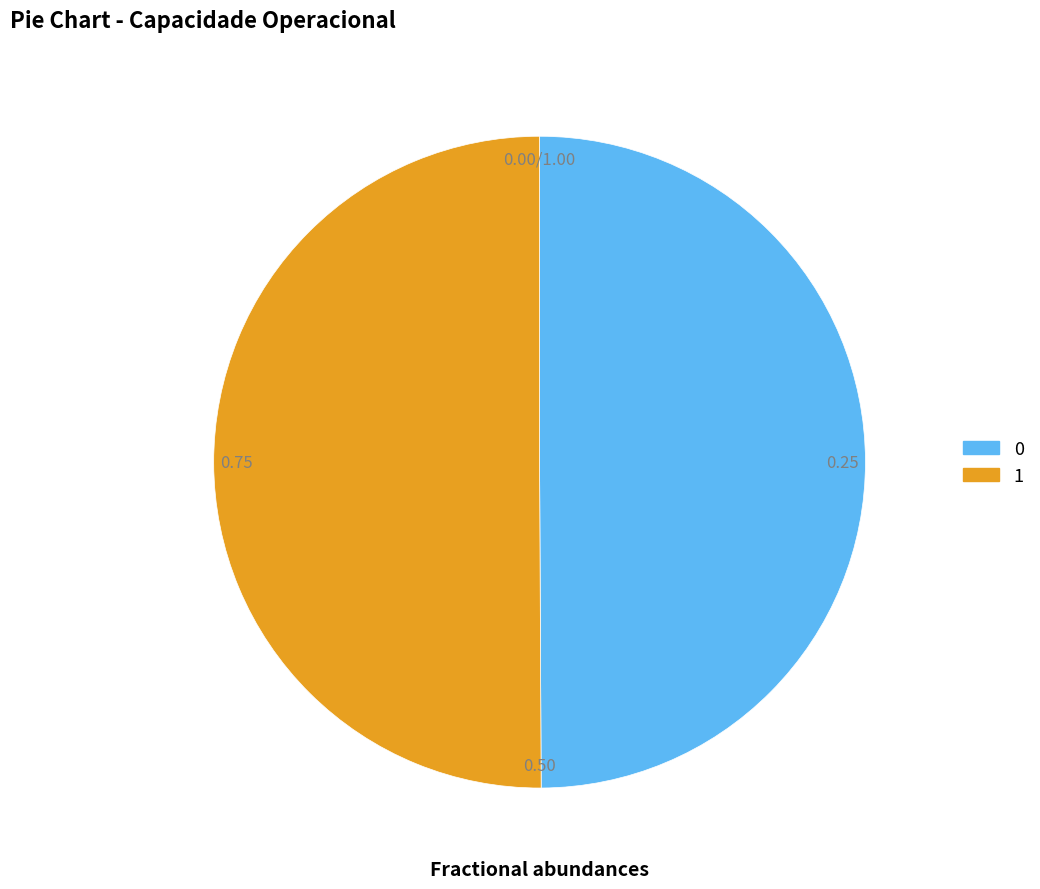

Is there a majority slice in this chart?

Yes